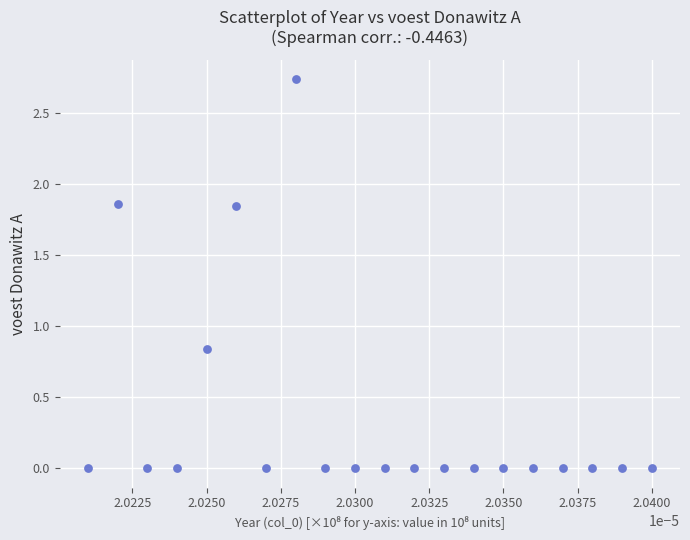

How many data points are displayed?

20